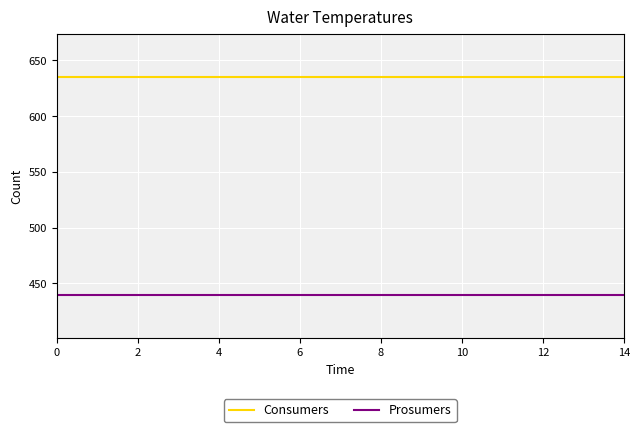

Which series has the largest total across all categories?

Consumers